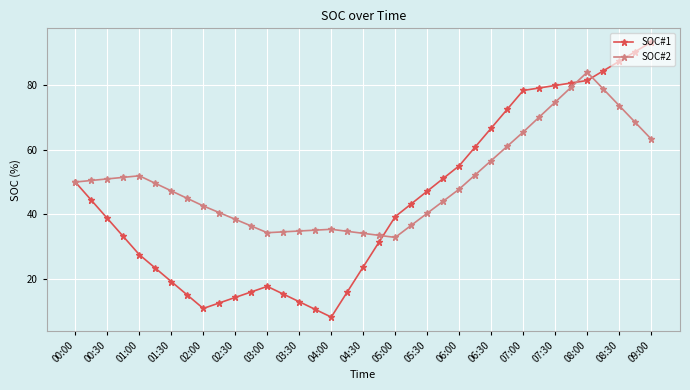

What is the value of the SOC#1 point at the 29th from the left?

78.4